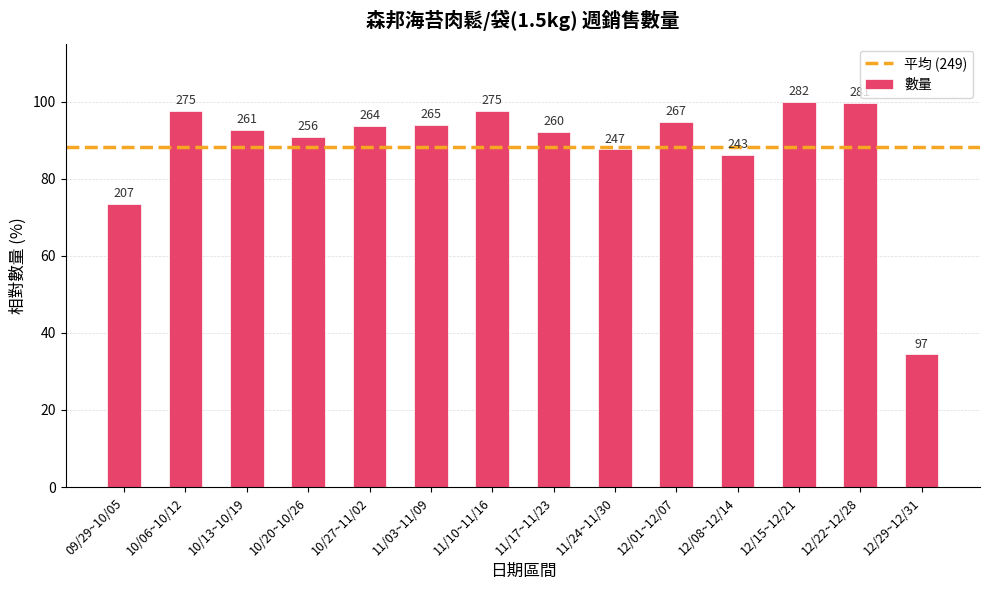

How many bars are there in total?

14